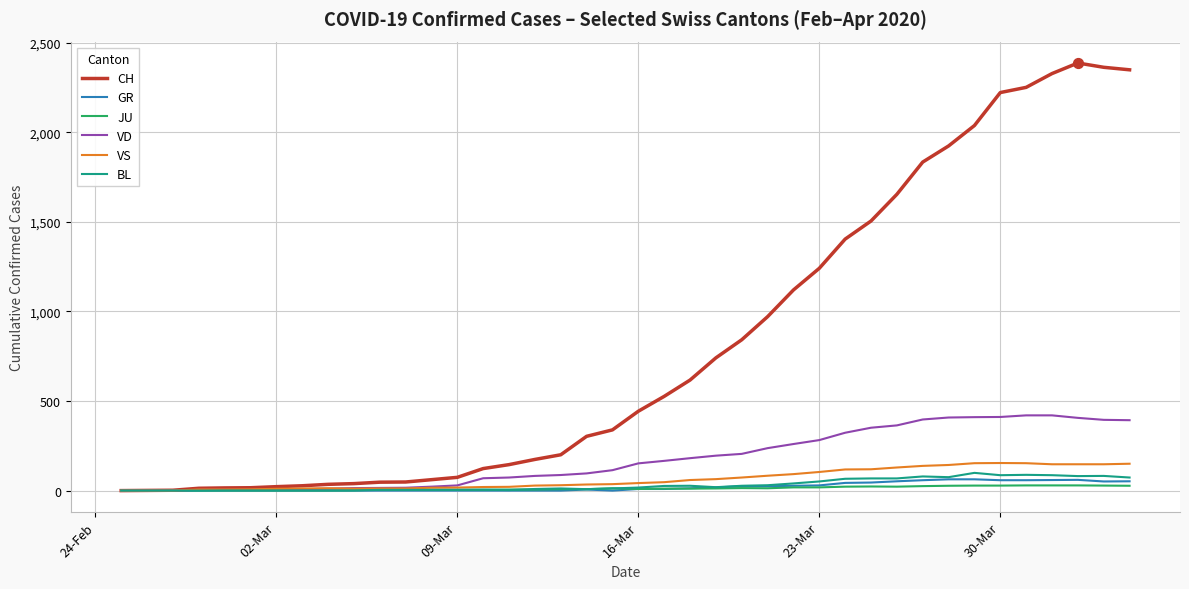

What are all the series names shown in the legend?

CH, GR, JU, VD, VS, BL